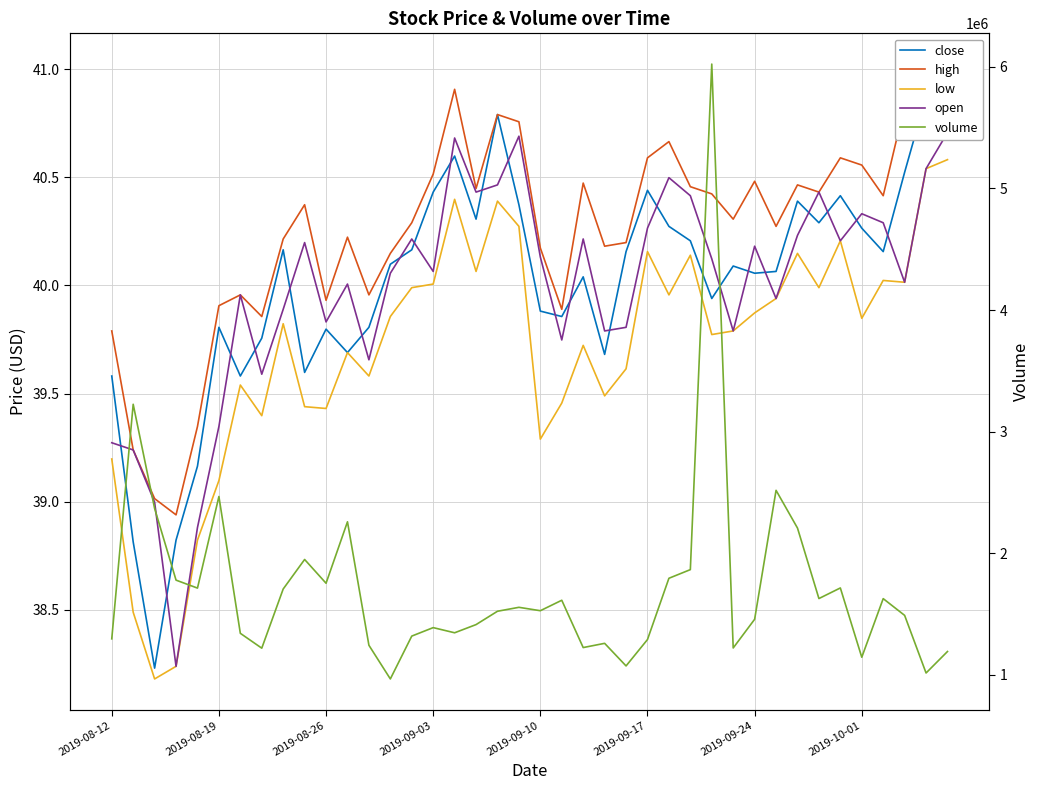

What is the sum of the close values at 21 and 15?

80.3